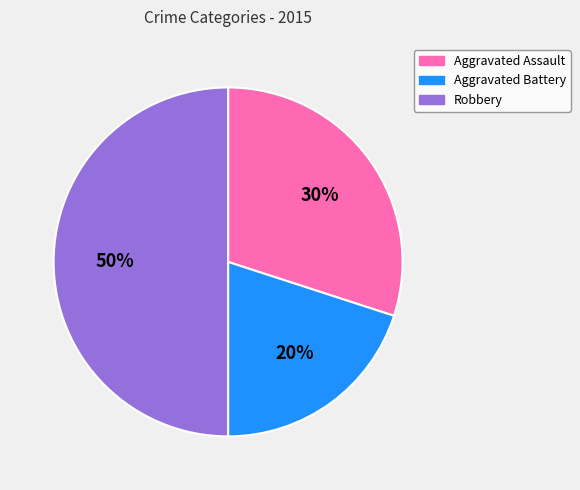

Is Aggravated Battery the majority of the pie?

No